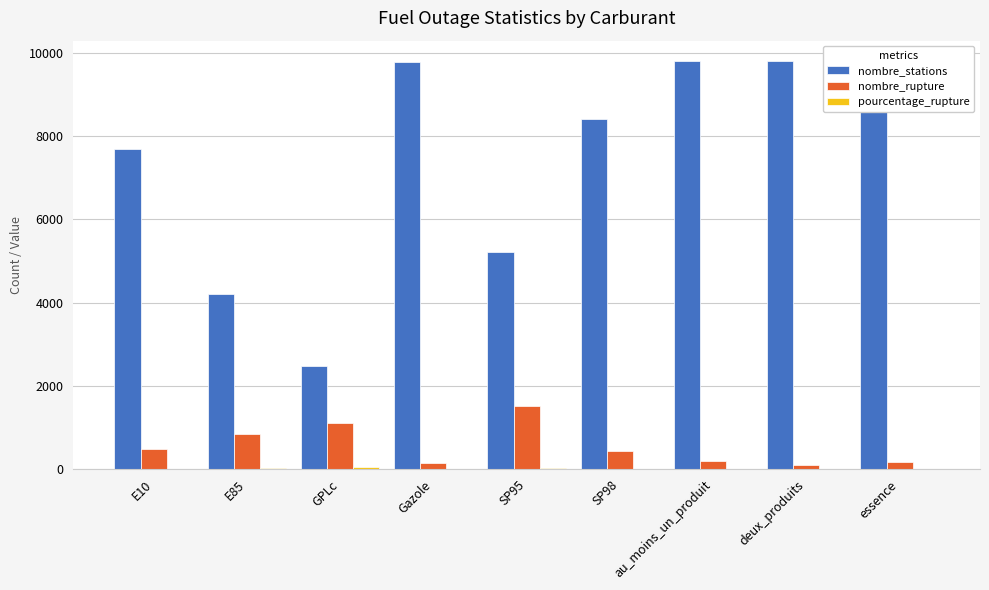

Which series has the largest total across all categories?

nombre_stations